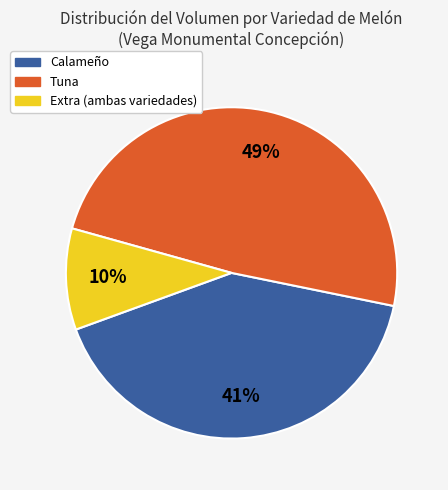

Does any single category account for the majority?

No